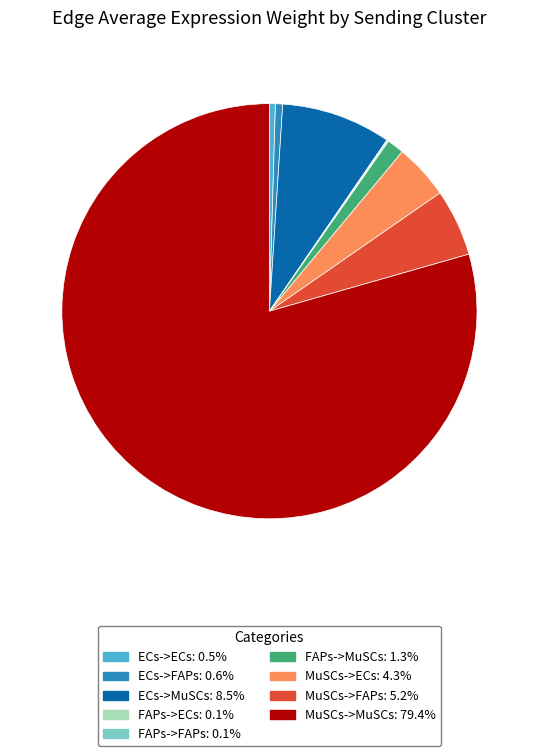

Which category accounts for the majority?

MuSCs->MuSCs